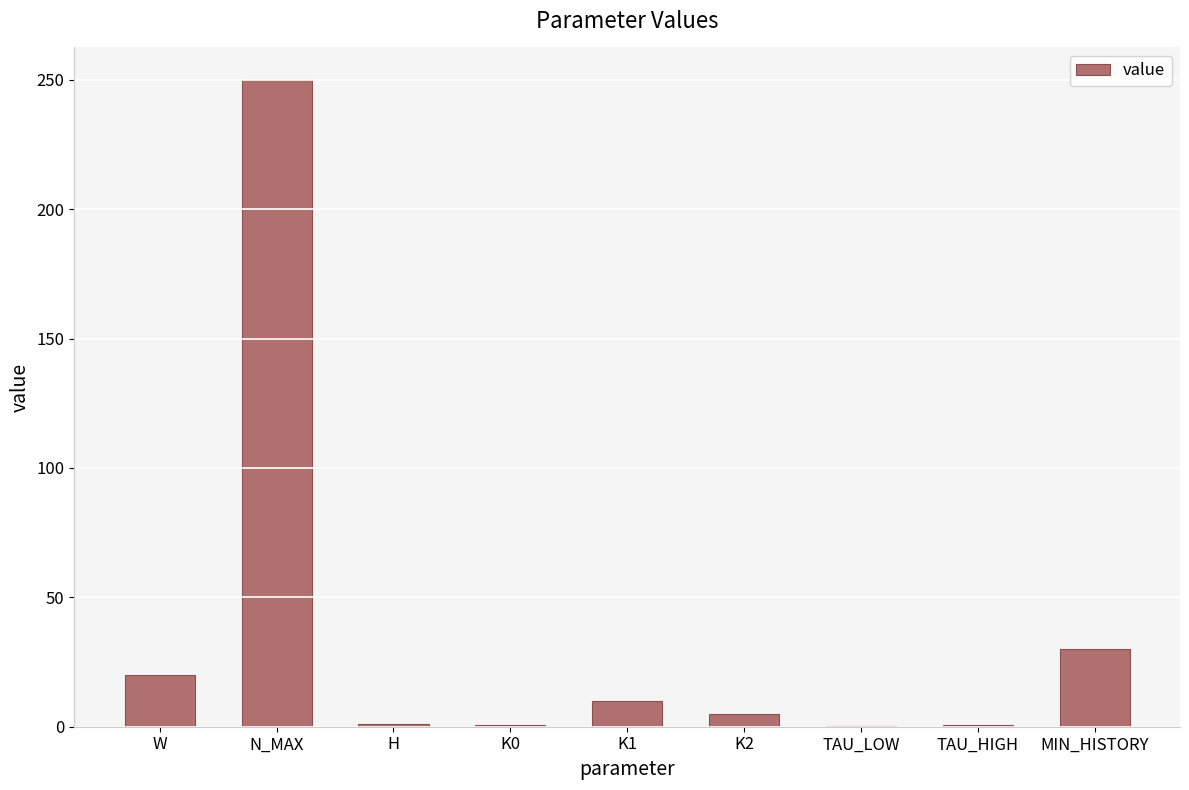

Where is the data nearest to the value 125?

MIN_HISTORY